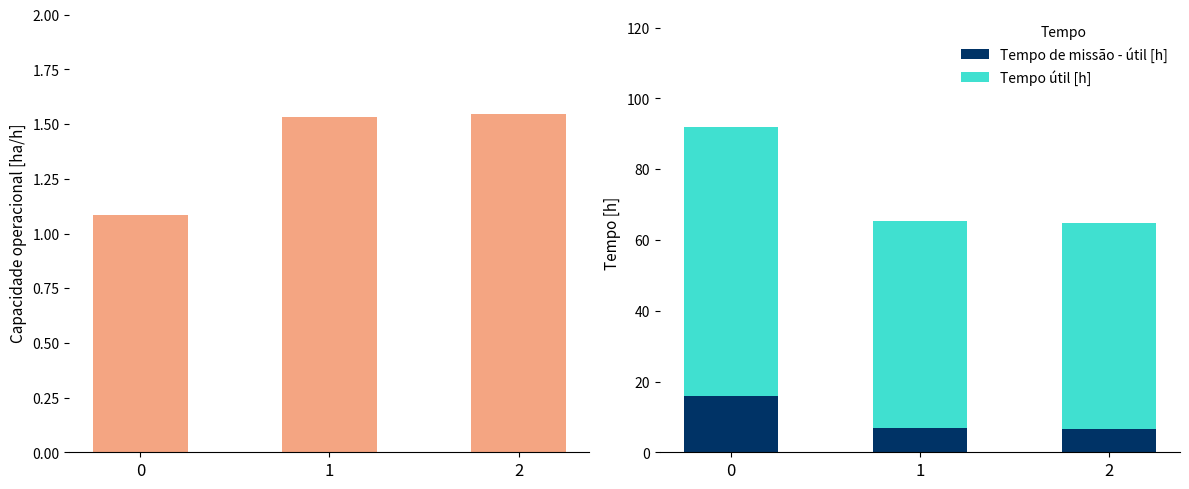

How many bars are there in total?

9